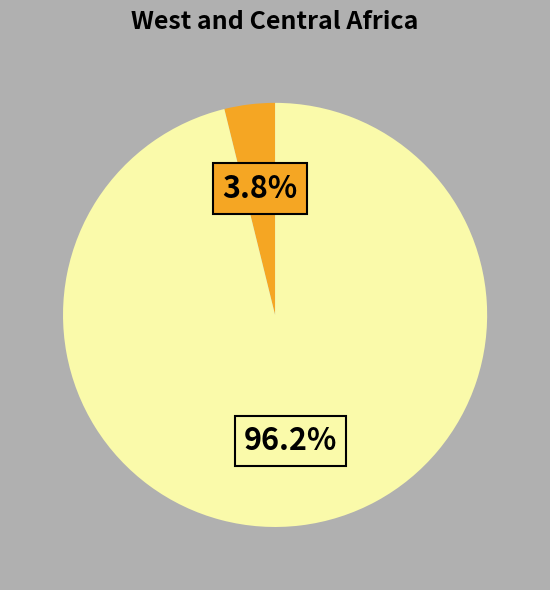

Count the number of slices in the pie.

2